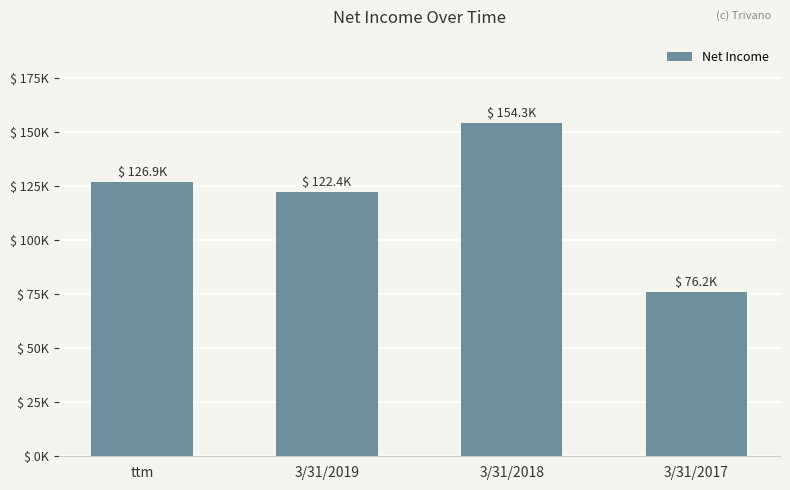

What is the ratio of the value at 3/31/2018 to the value at 3/31/2017?

2.0